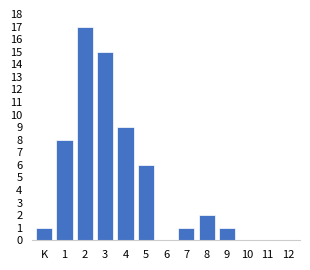

Reading left to right, transcribe all the data shown in this chart.

K=1	1=8	2=17	3=15	4=9	5=6	6=0	7=1	8=2	9=1	10=0	11=0	12=0